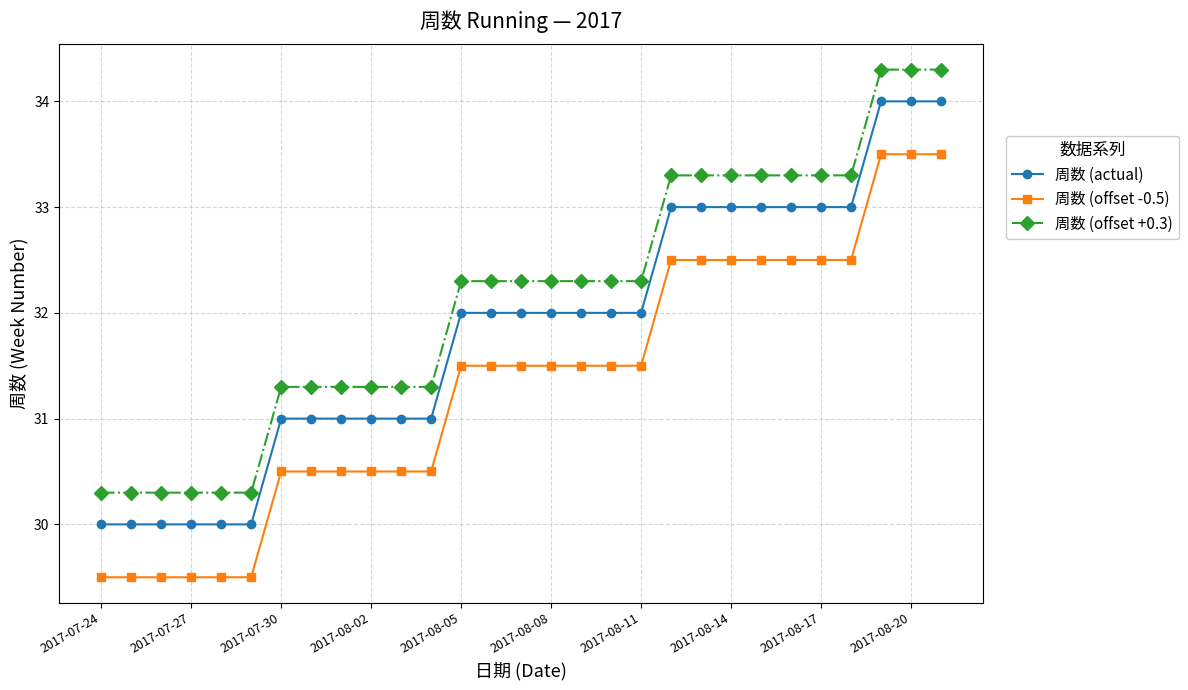

What is the difference between the maximum and minimum values in the 周数 (offset -0.5) series?

4.0